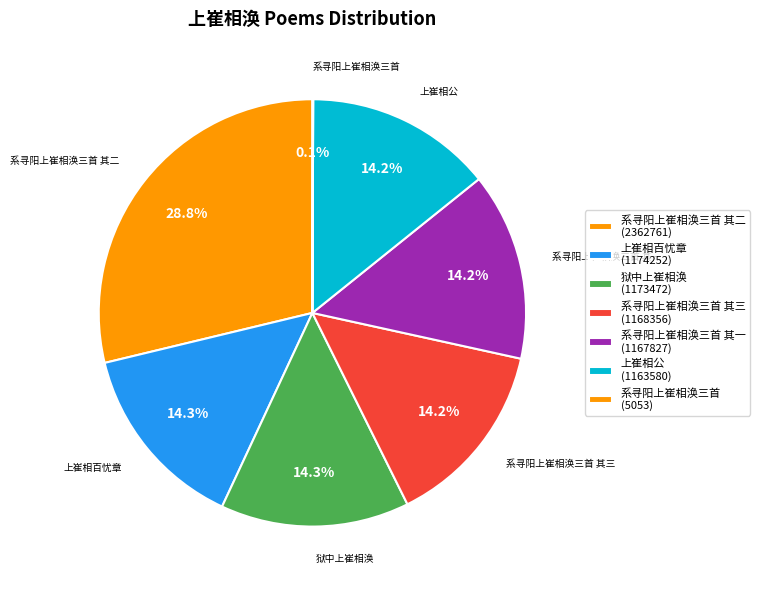

Is there a majority slice in this chart?

No